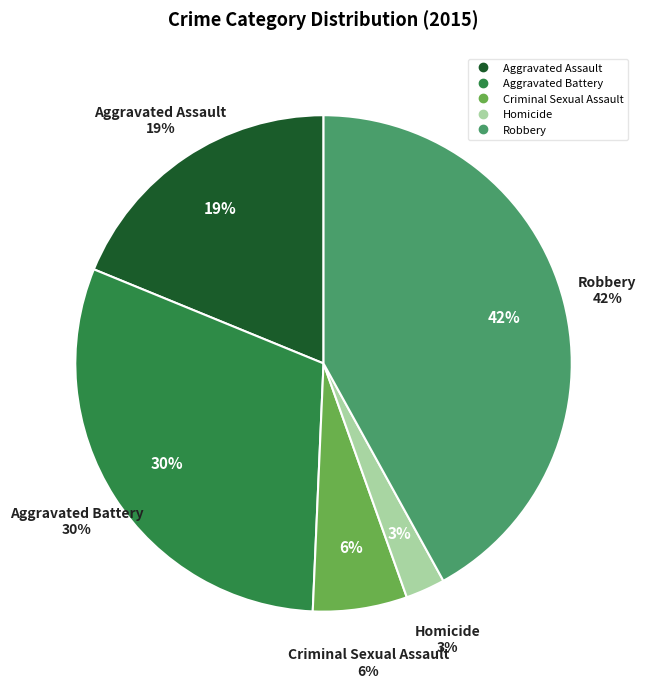

Which slice is the largest?

Robbery